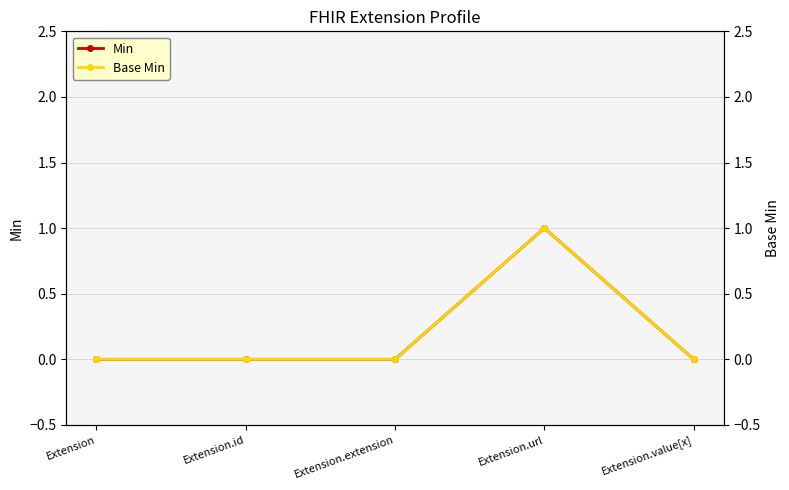

Rank the series at Extension from highest to lowest value.

Min, Base Min